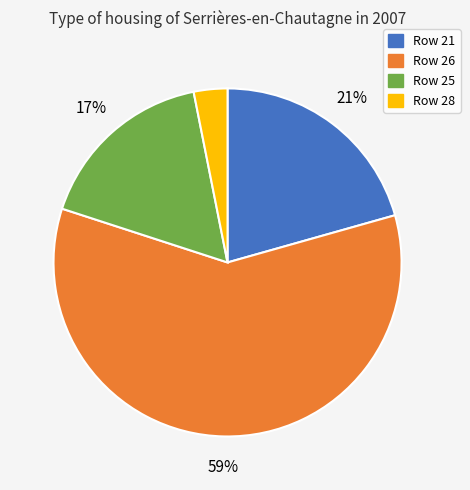

How many slices are in this pie chart?

4